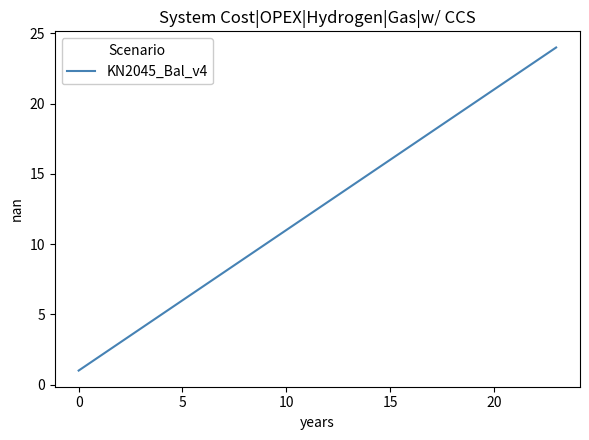

What is the greatest value displayed?

24